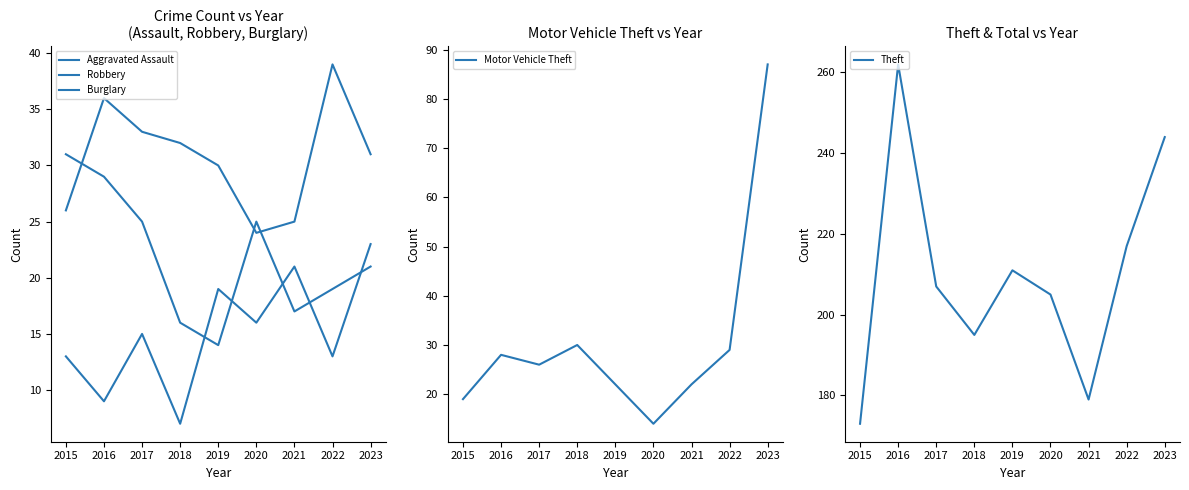

Rank the series at 2018 from highest to lowest value.

Theft, Burglary, Motor Vehicle Theft, Robbery, Aggravated Assault